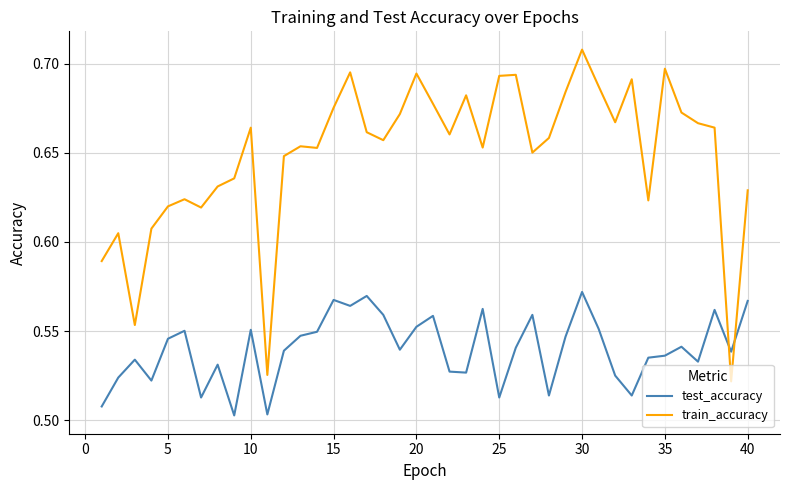

True or false: test_accuracy and train_accuracy cross at least once.

True